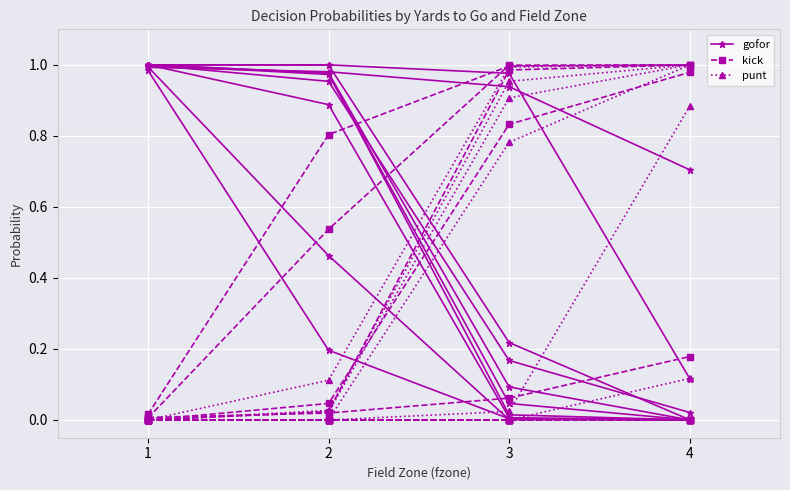

At how many categories does at least one series exceed 0?

4